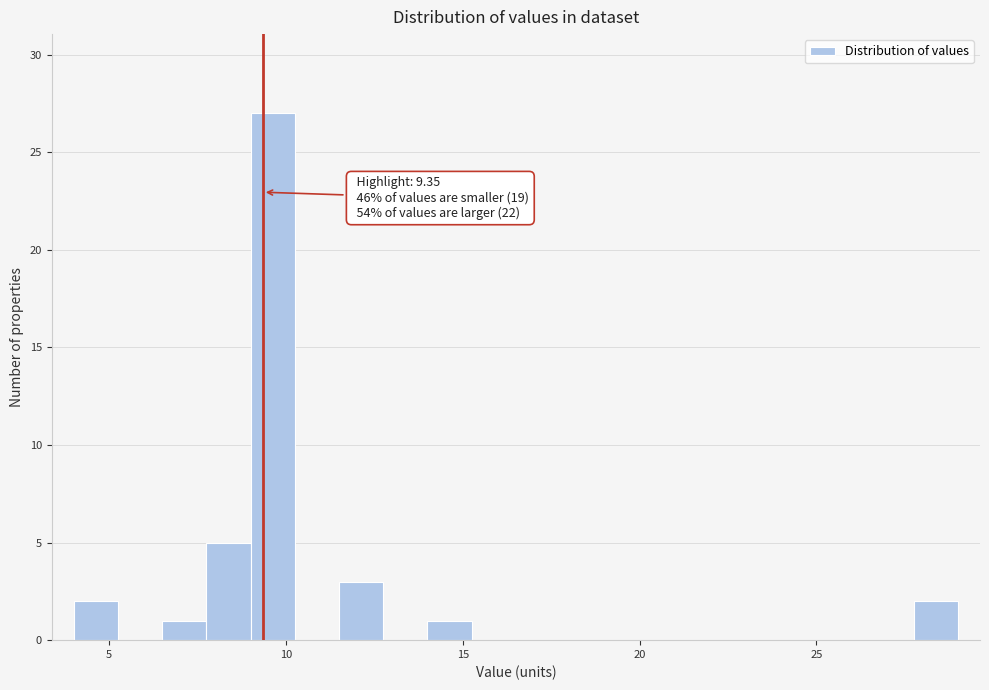

Around what value on the x-axis is the tallest bar? Give the approximate position of its centre, as read against the axis.

9.5